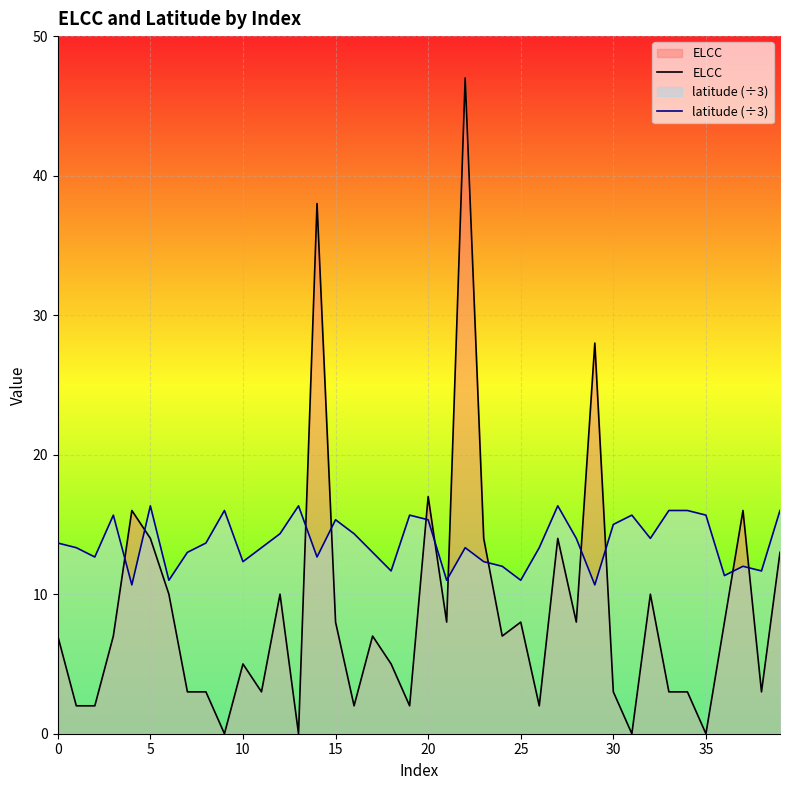

What is the label of the 25th point from the left?

24